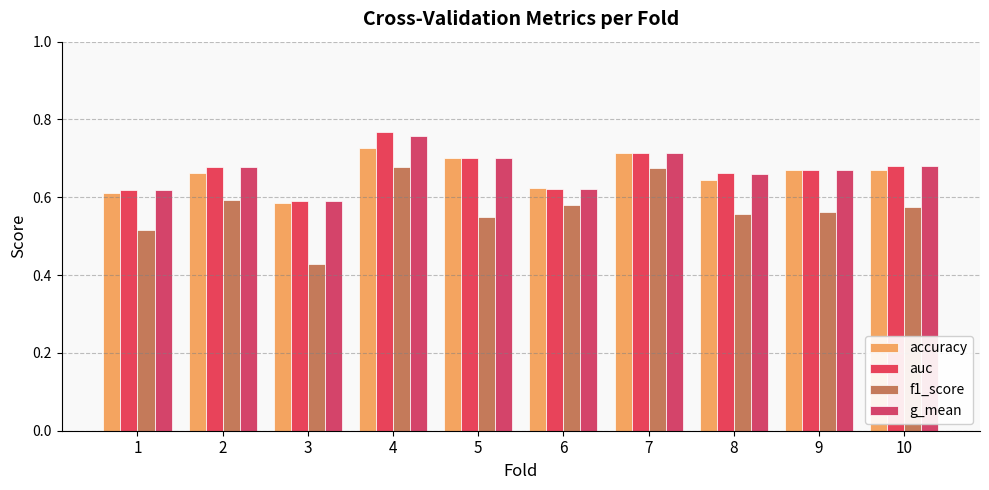

Does the chart contain any negative values?

No